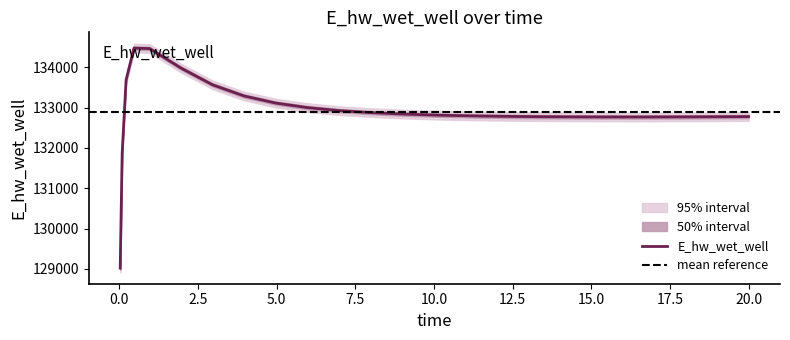

Is it true that the value at 16.46875 is 222554.4?

False